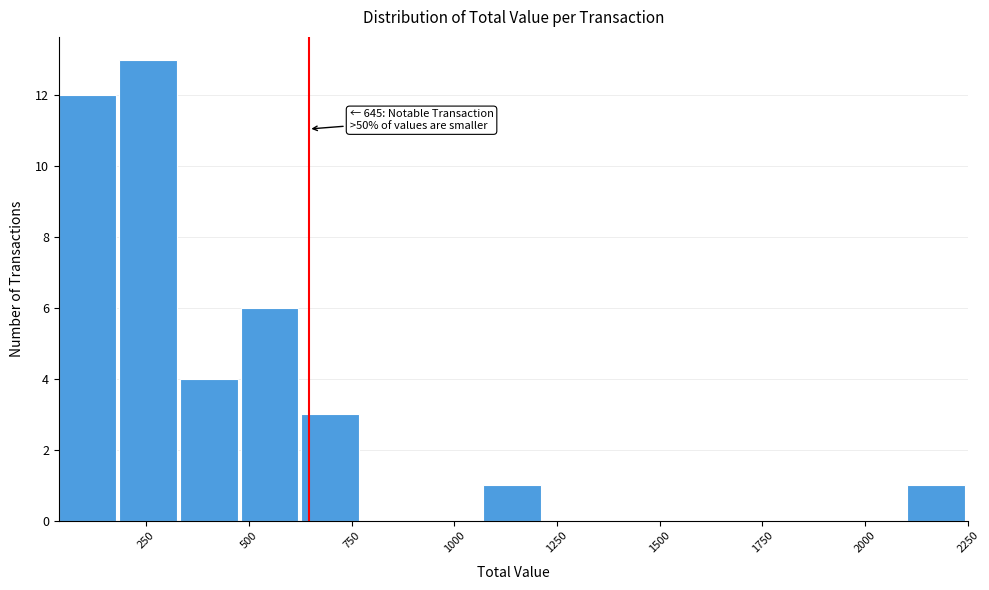

Read against the x-axis, roughly where is the centre of the tallest bar?

250